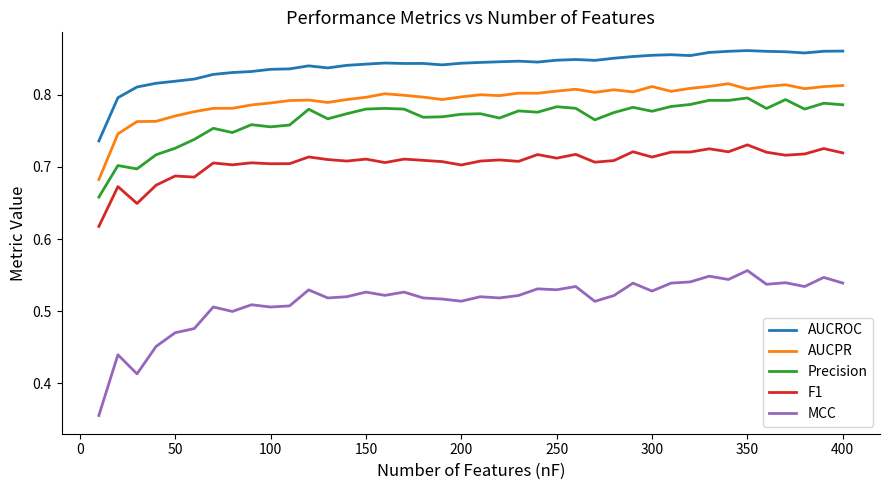

Which series has the largest range (max minus min)?

MCC